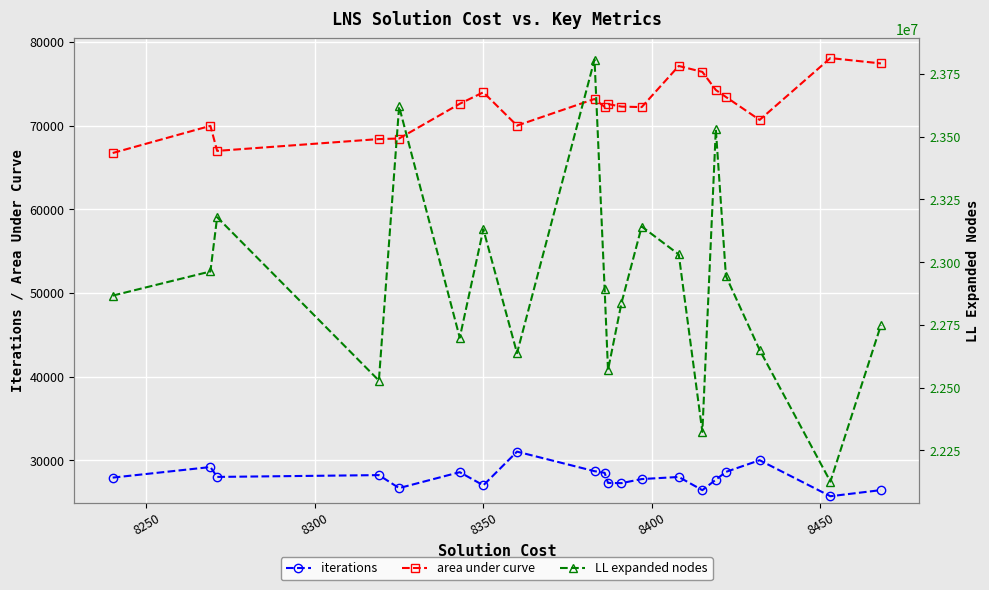

How many categories are shown in the chart?

20